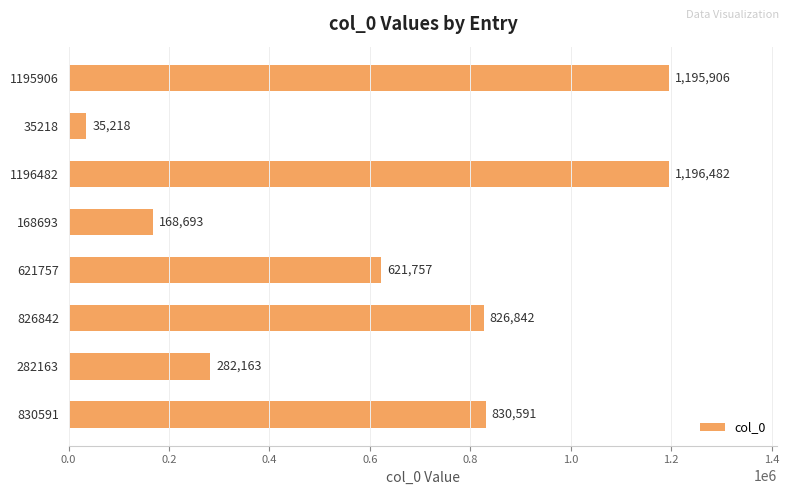

Reading top to bottom, extract all data points from this chart.

1195906=1195906	35218=35218	1196482=1196482	168693=168693	621757=621757	826842=826842	282163=282163	830591=830591